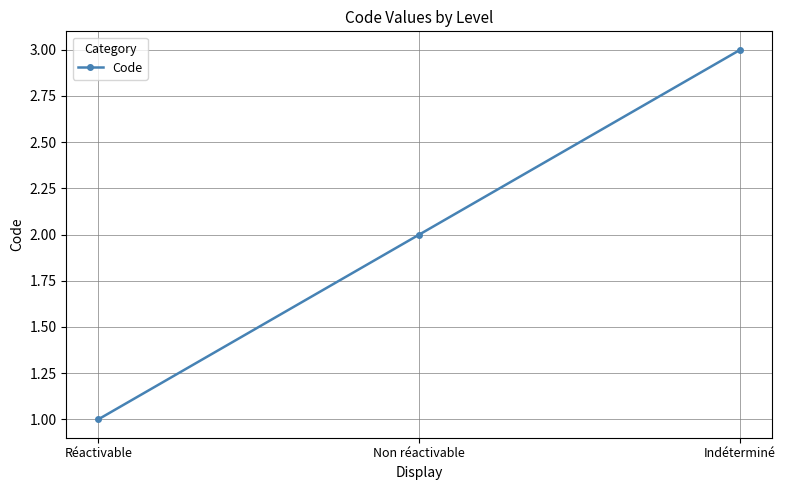

The chart shows a value of 2 at Réactivable. True or false?

False